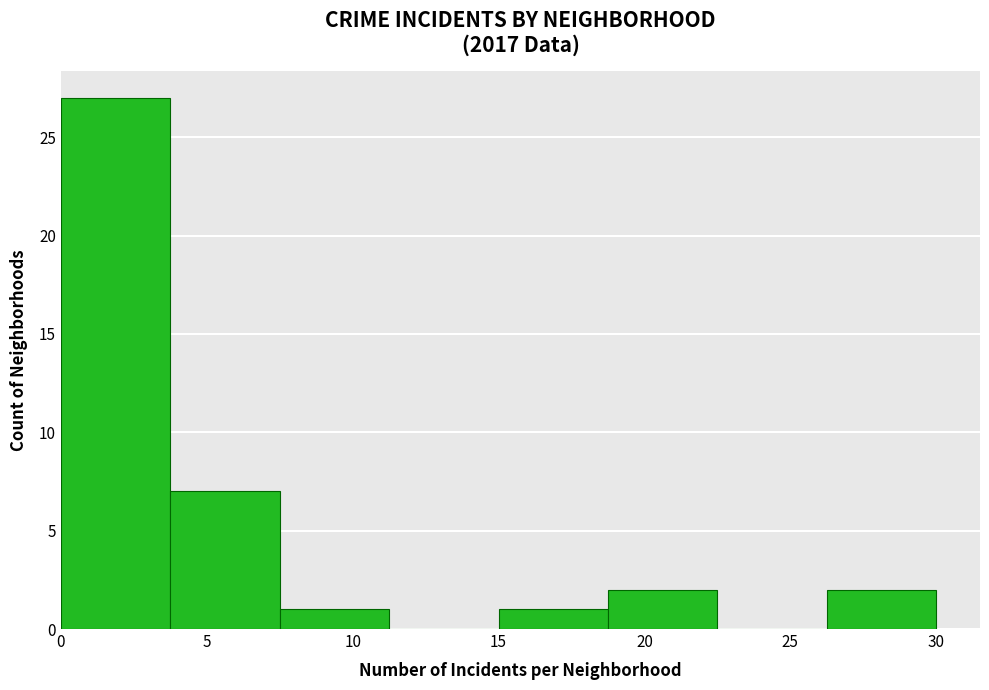

Reading left to right, list every bar in this chart as the range it spans on the x-axis followed by its height. Neither the bar edges nor the heights are printed on the chart, so give them approximately, as read against the axes.

0.00 to 3.75: 27
3.75 to 7.50: 7
7.50 to 11.25: 1
11.25 to 15.00: 0
15.00 to 18.75: 1
18.75 to 22.50: 2
22.50 to 26.25: 0
26.25 to 30.00: 2